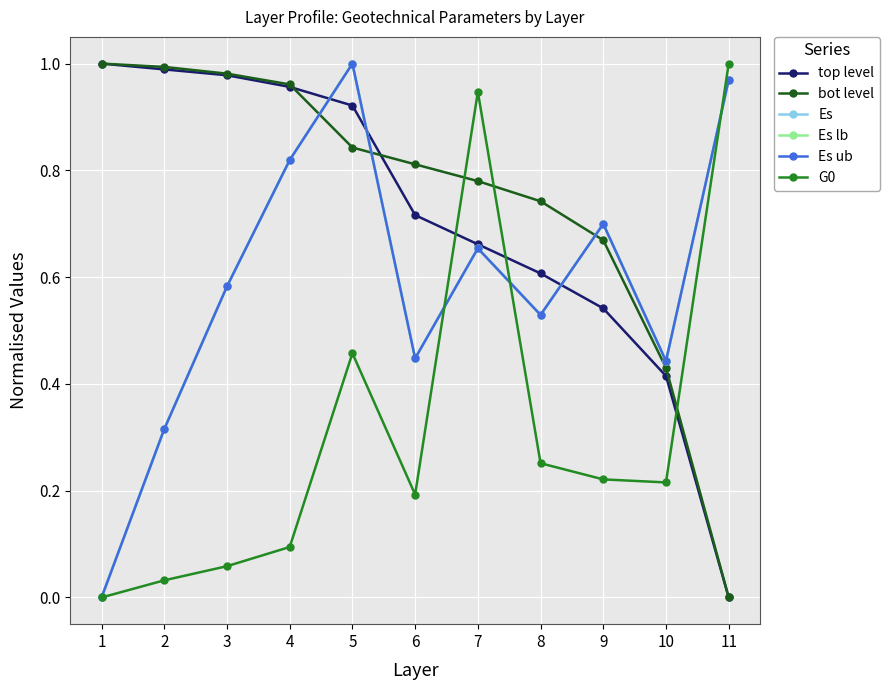

Does the chart have visible grid lines?

Yes